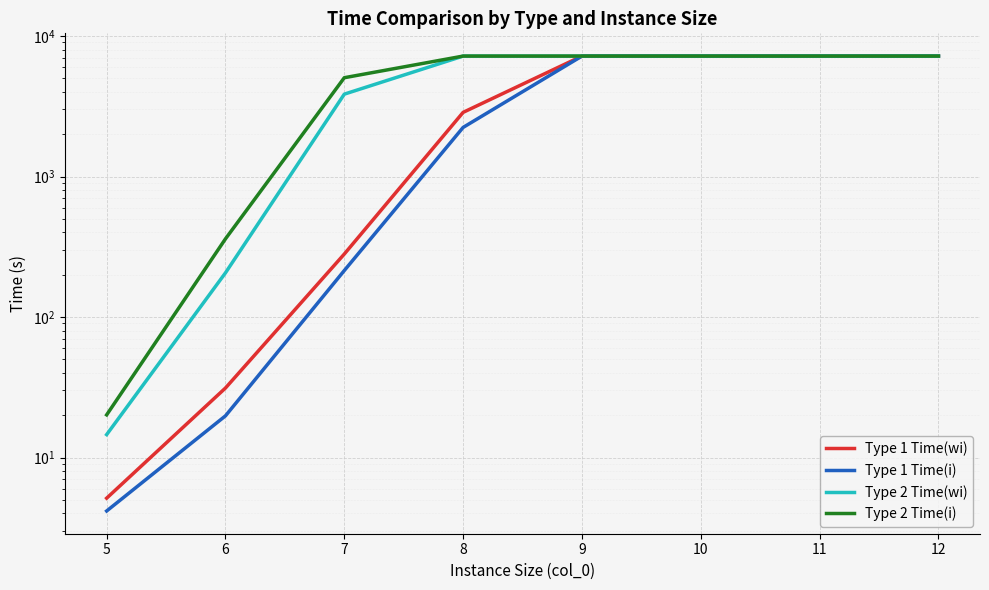

What is the difference between the Type 1 Time(wi) values at 10 and 7?

6919.3